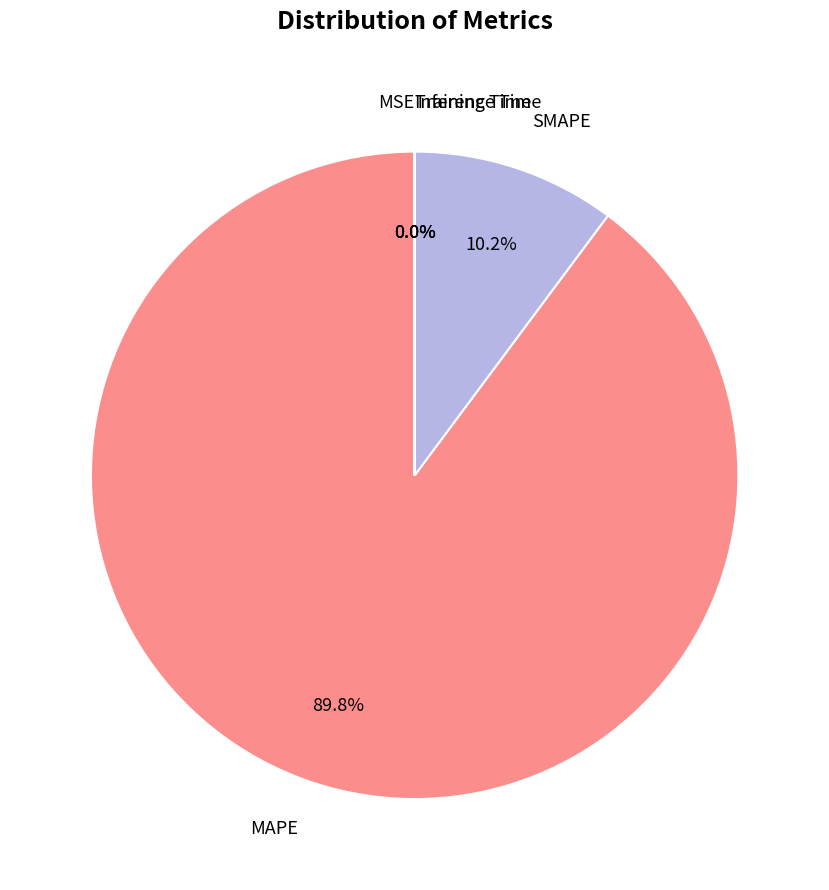

Does any single category account for the majority?

Yes